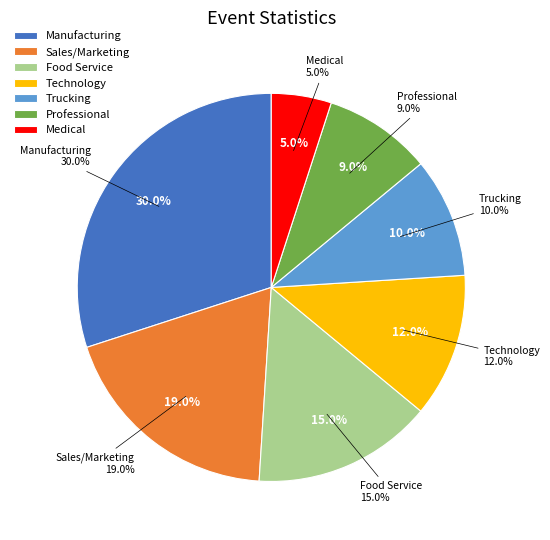

To the nearest percent, what is the combined percentage of Manufacturing and Sales/Marketing?

49%